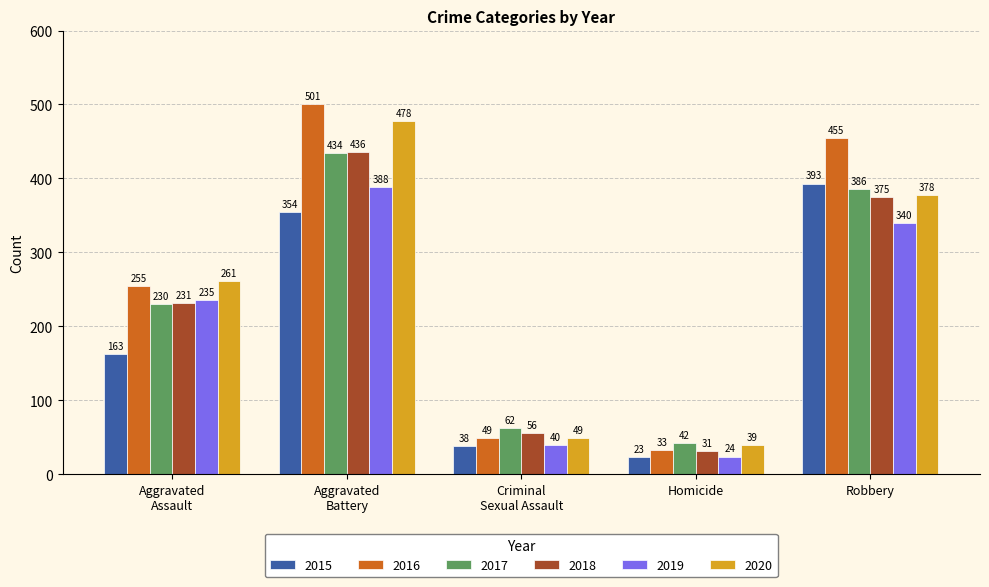

True or false: 2015 has a value of 393 at Robbery.

True